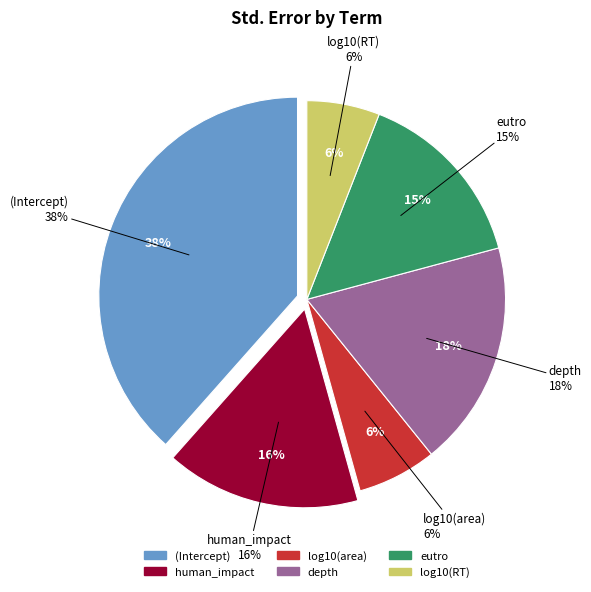

Combined, do log10(RT) and human_impact account for over 50%?

No